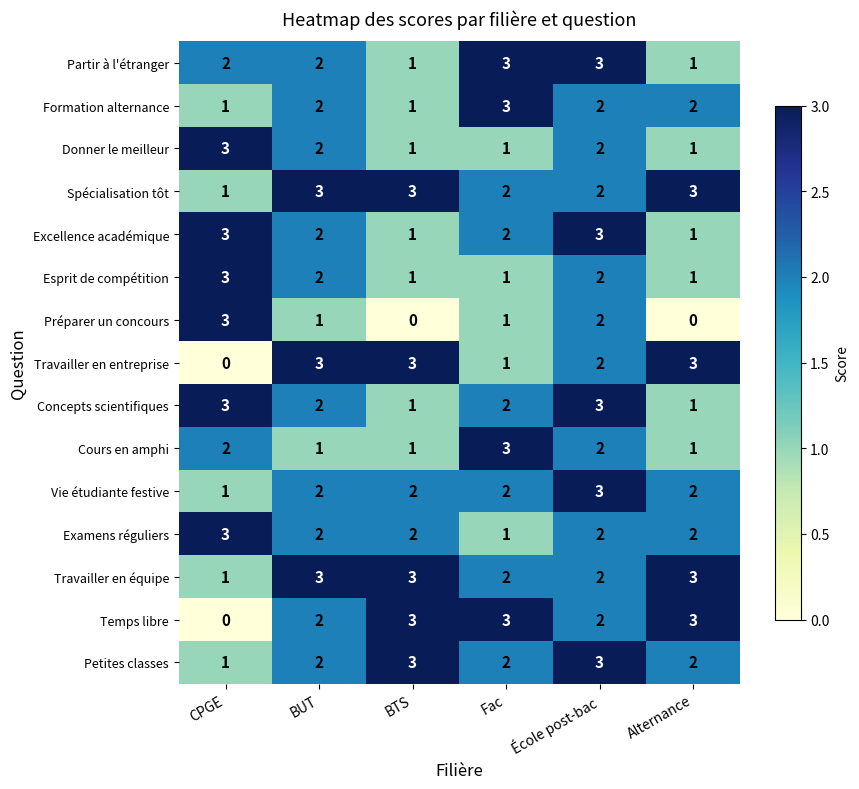

What value does the Temps libre series have at Alternance?

3